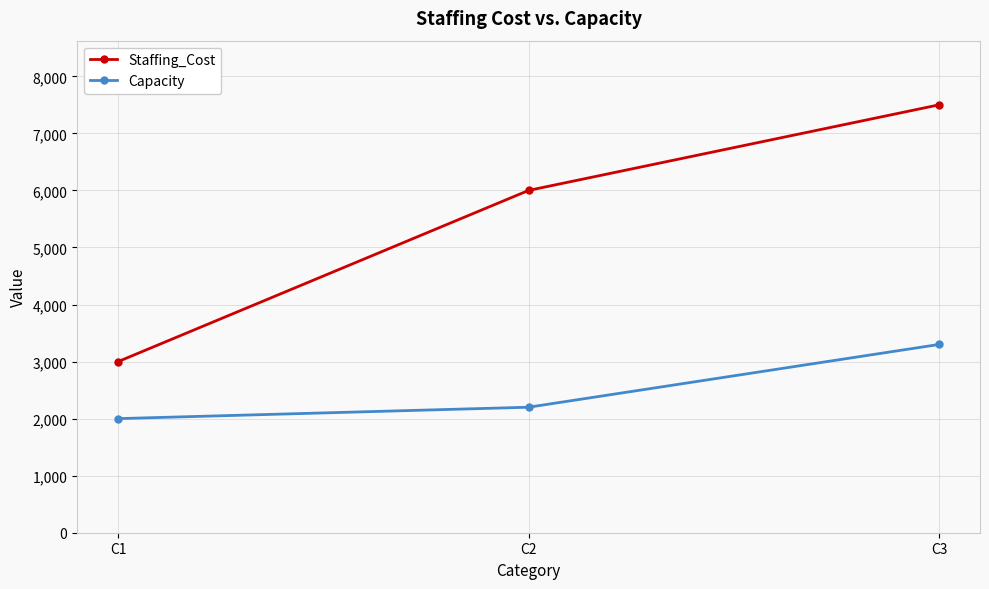

List the series in order of their peak value, highest first.

Staffing_Cost, Capacity